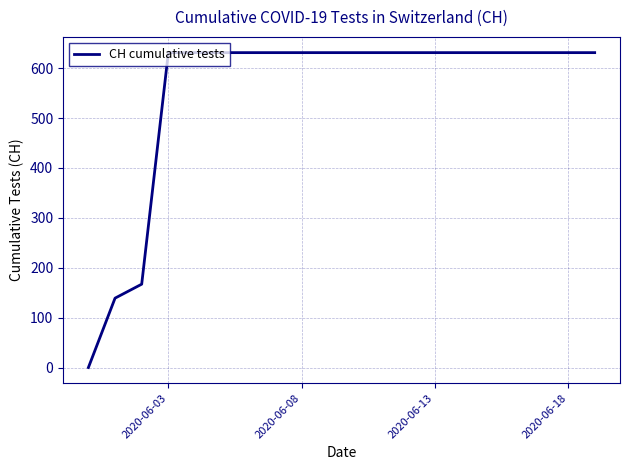

What is the difference between the maximum and minimum values?

631